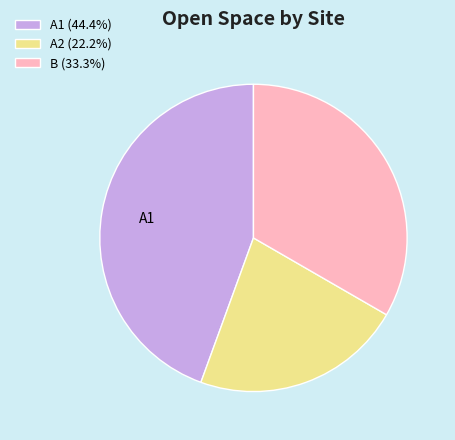

Is there a majority slice in this chart?

No